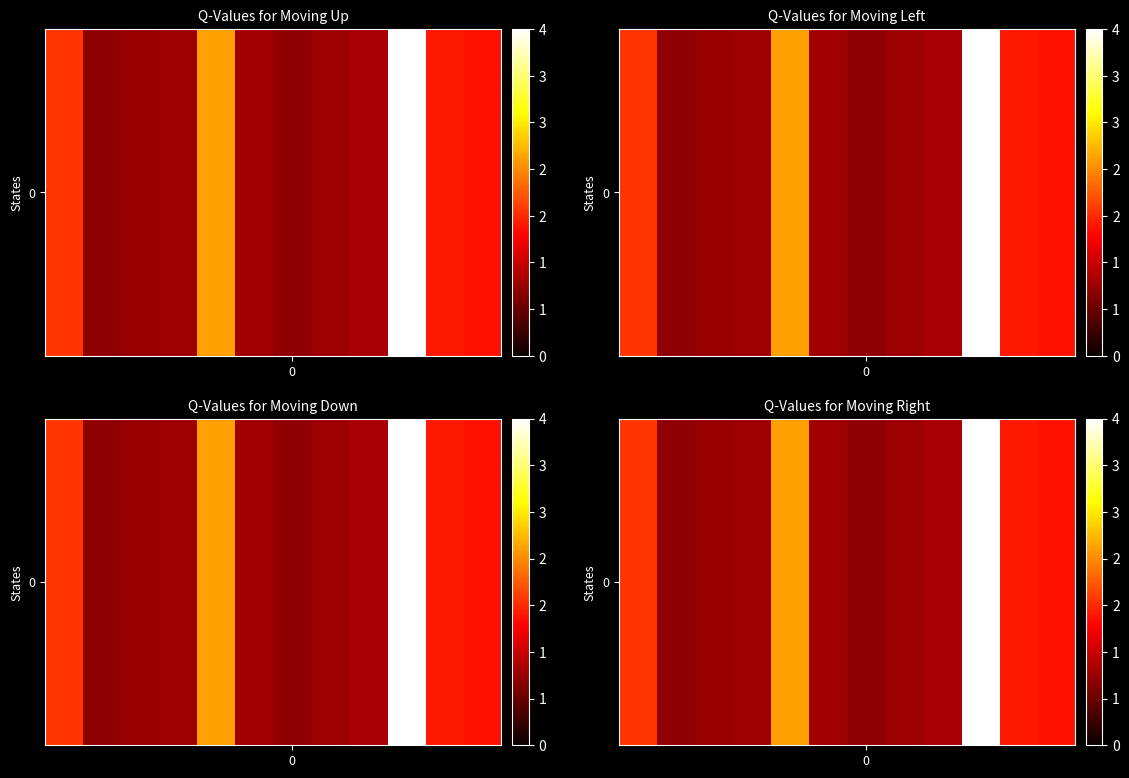

Count the number of categories in the chart.

12